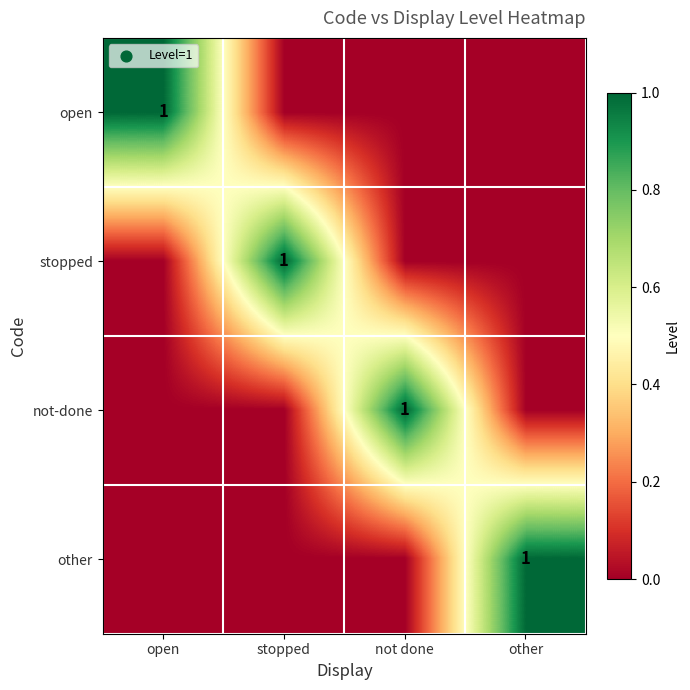

The value of not-done at not done is 1. True or false?

True